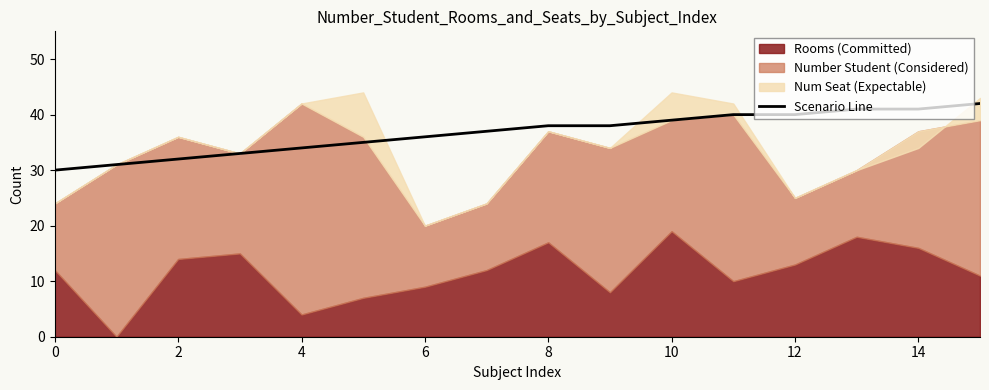

What is the lowest value of the Scenario Line series?

30